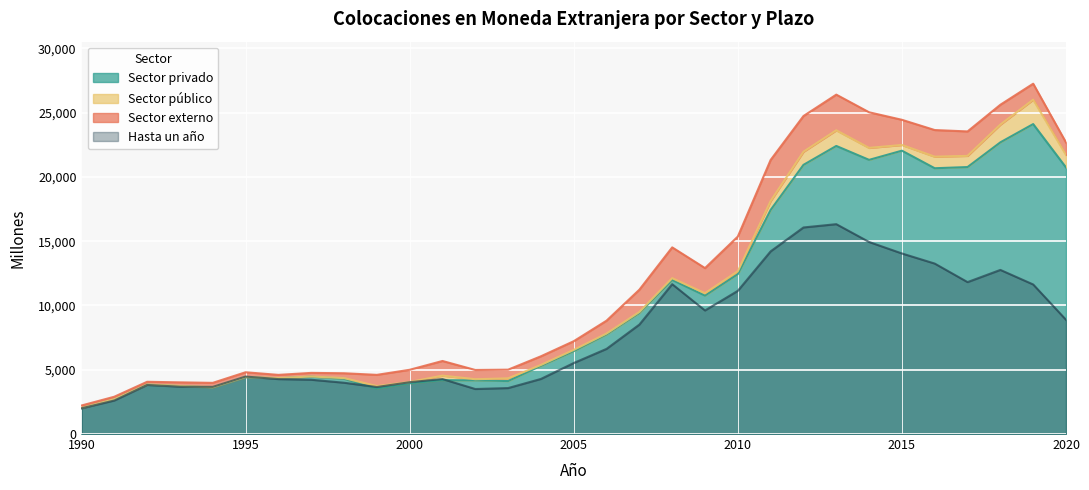

True or false: Sector privado has more than 2 interior local peaks.

True